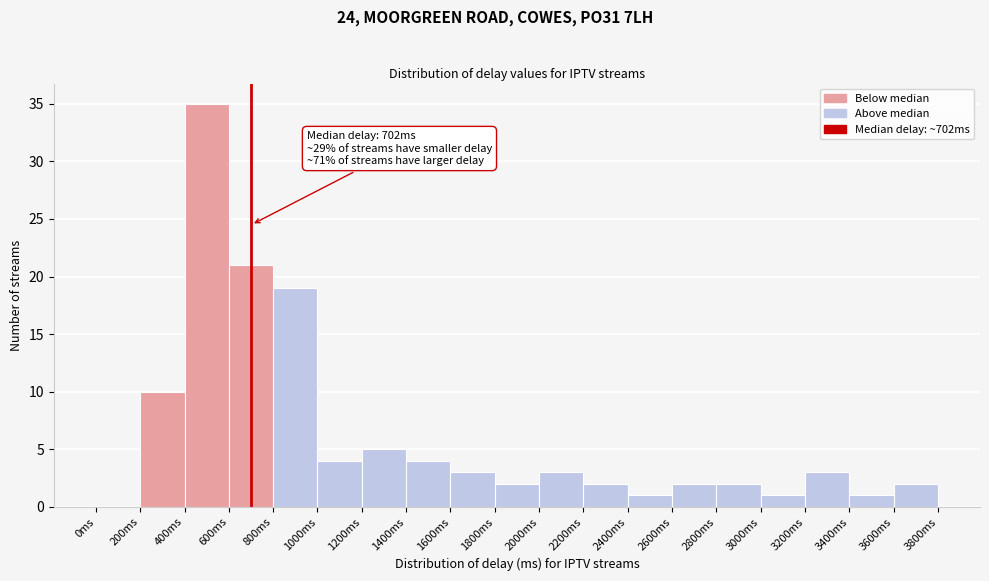

Over which range of the x-axis is the bar tallest?

400 to 600